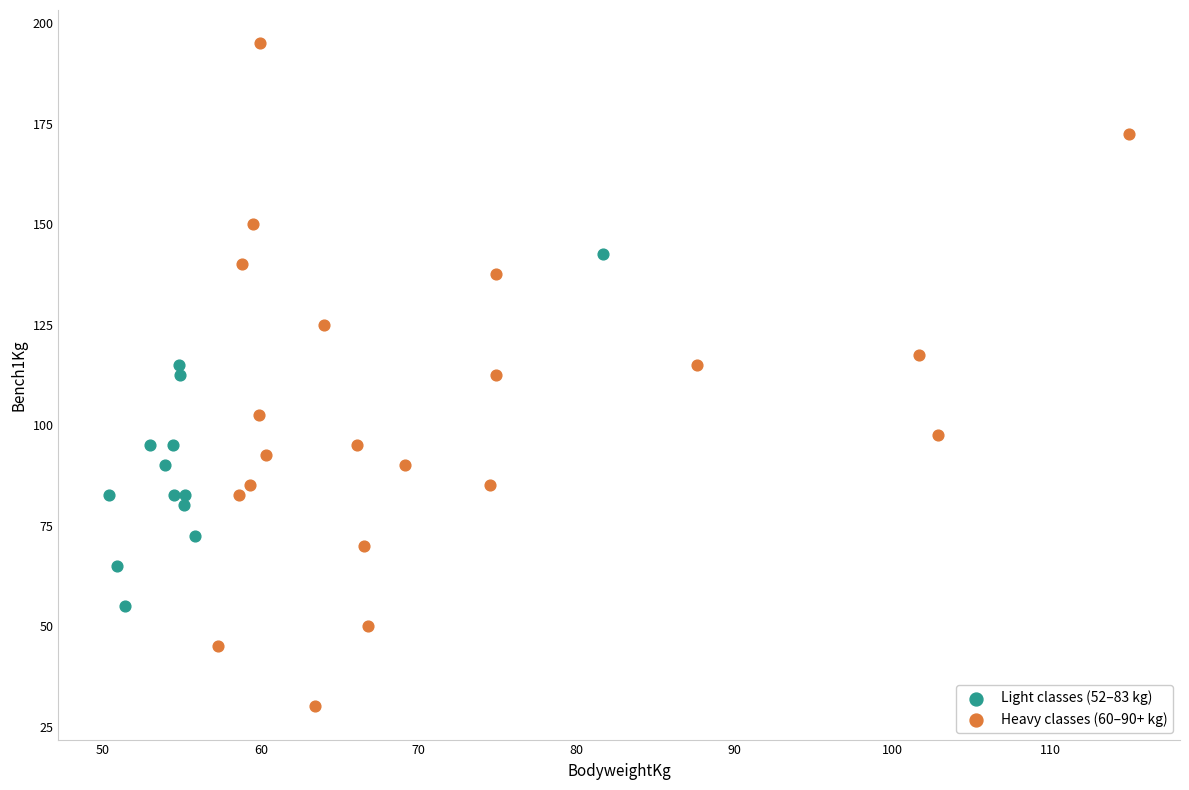

Which series contains the lowest Y value?

Heavy classes (60–90+ kg)